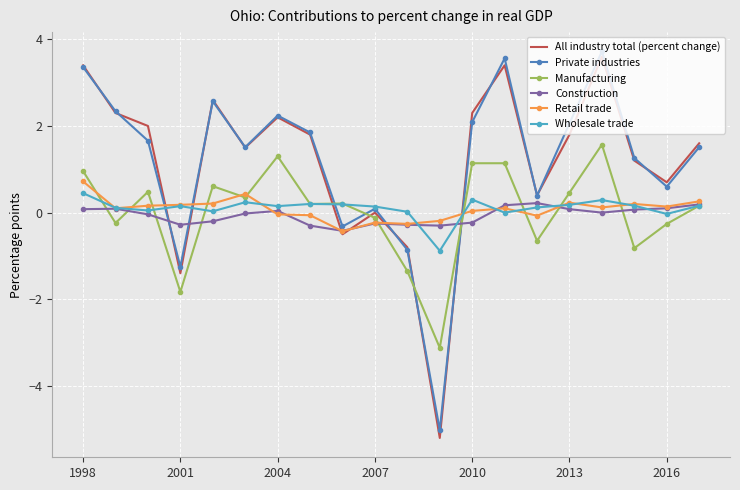

What is the maximum value shown in the chart?

3.7